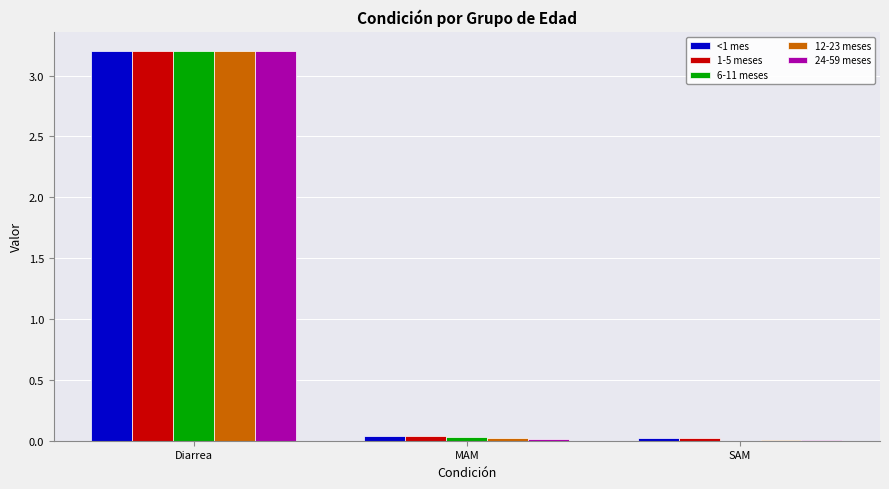

At which category is the sum across all series the highest?

Diarrea